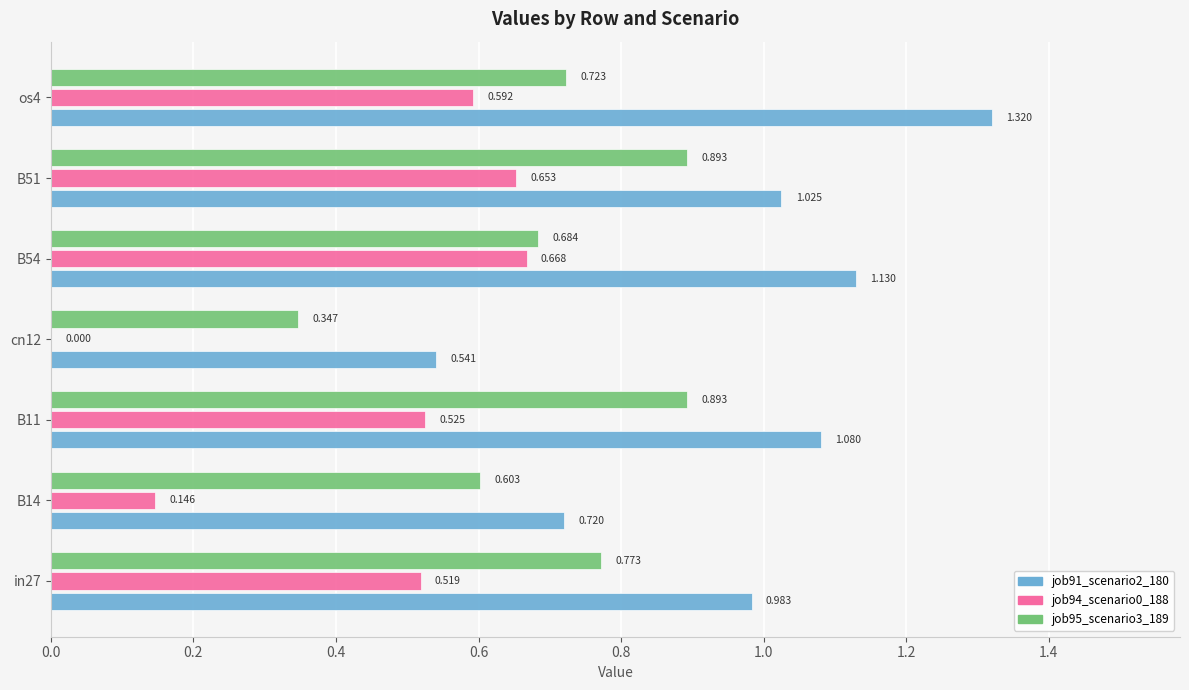

How many series are shown in this chart?

3